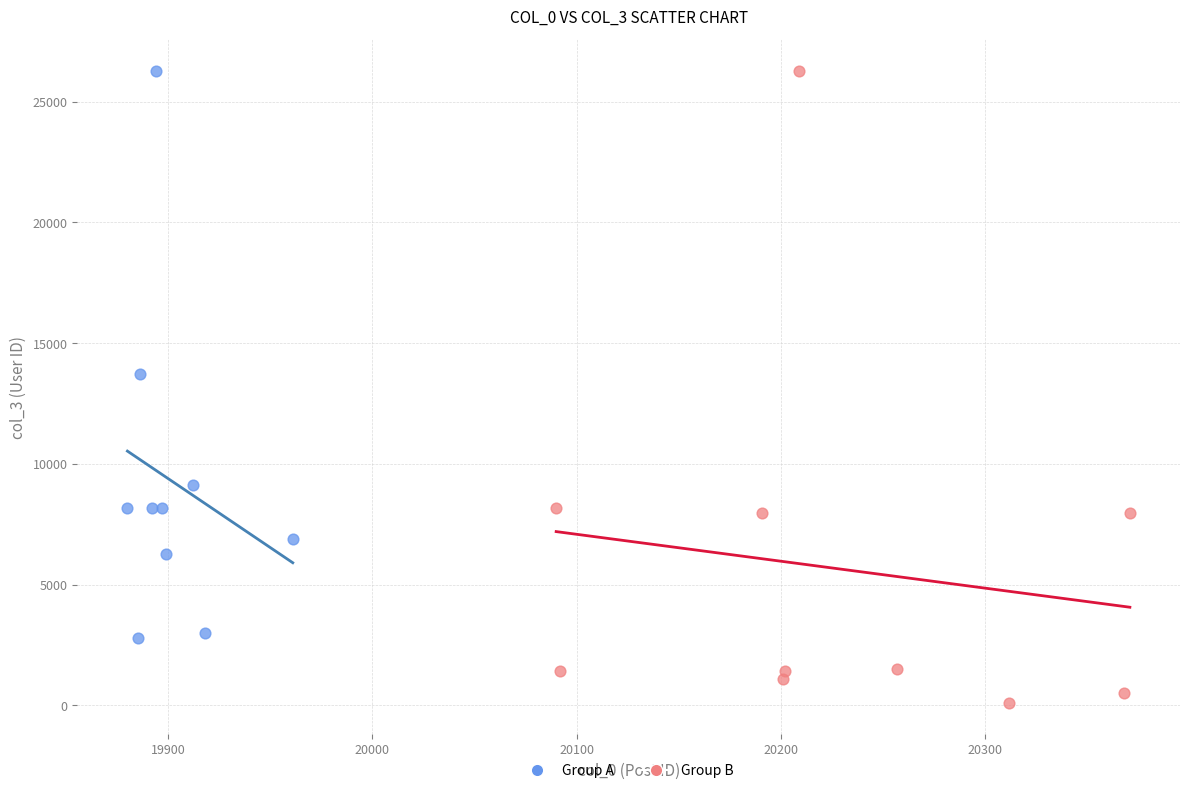

What are all the series names shown in the legend?

Group A, Group B